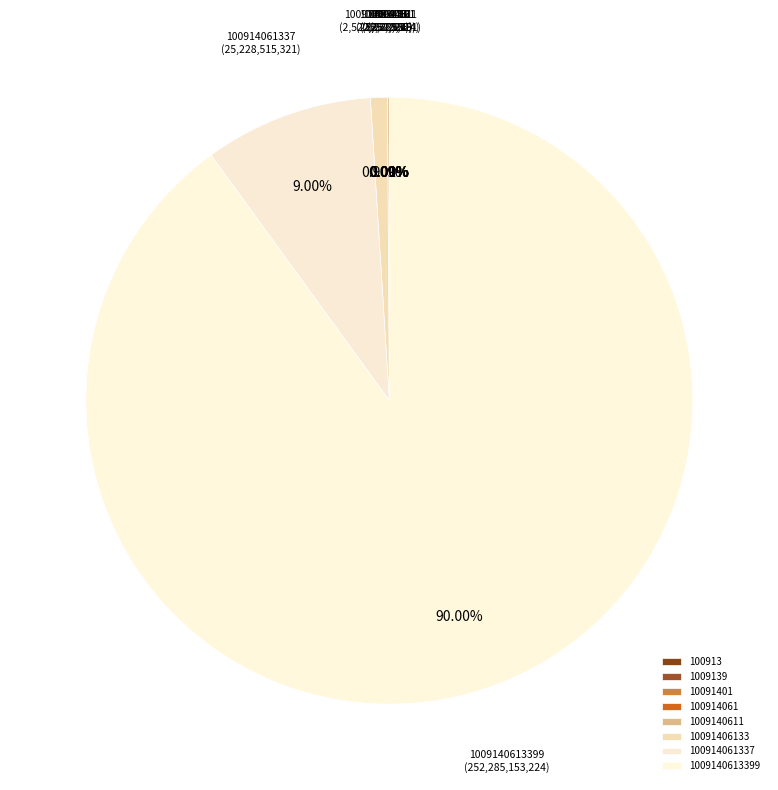

Does any single category account for the majority?

Yes